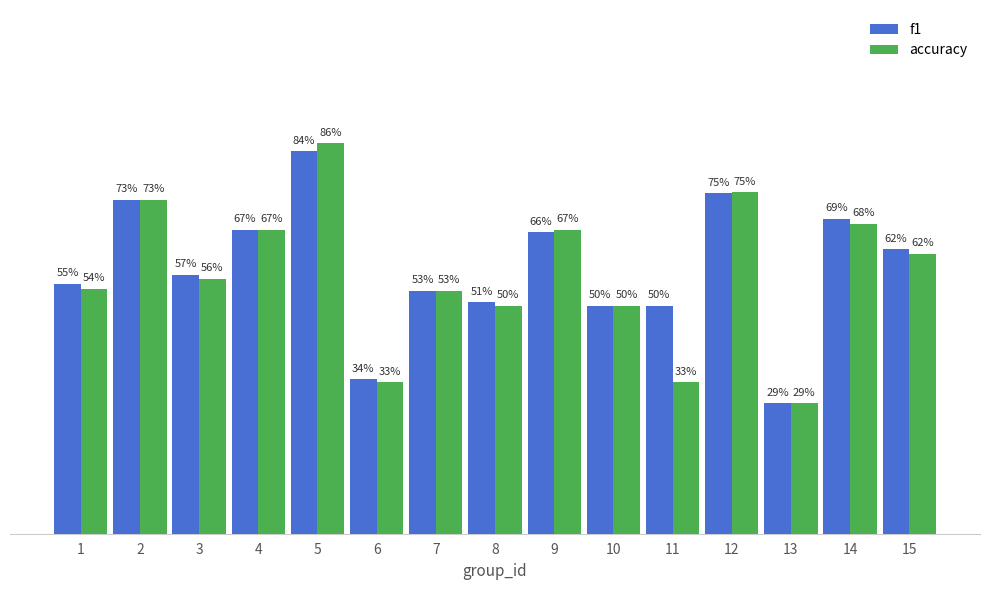

Where is f1 nearest to the value 0?

13